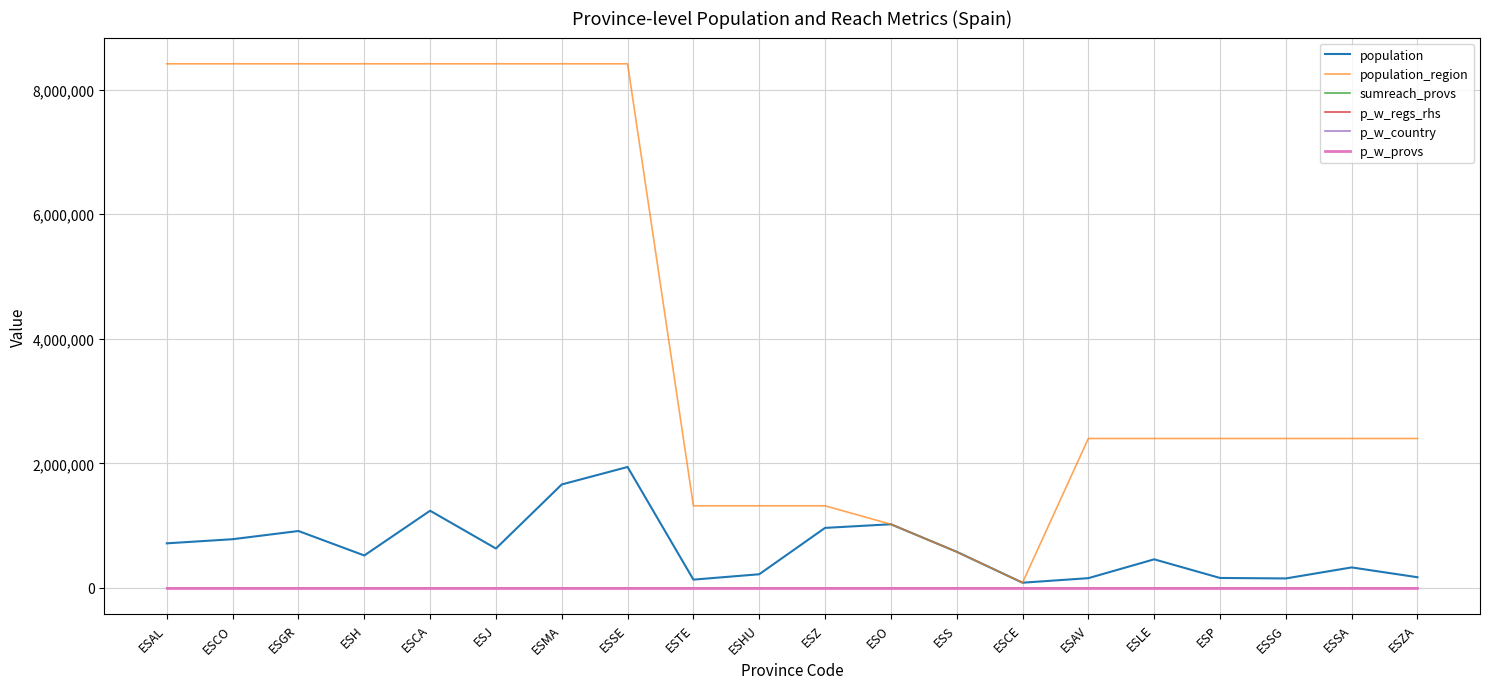

True or false: p_w_country and population intersect in this chart.

False